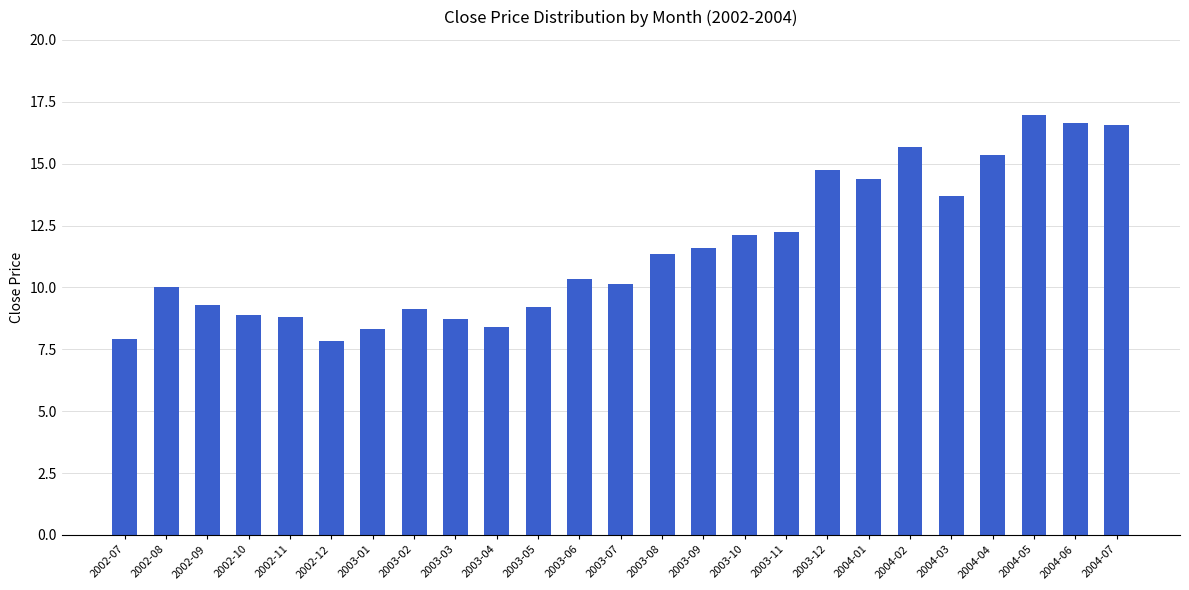

Is it true that the value at 2003-06 is 10.3?

True